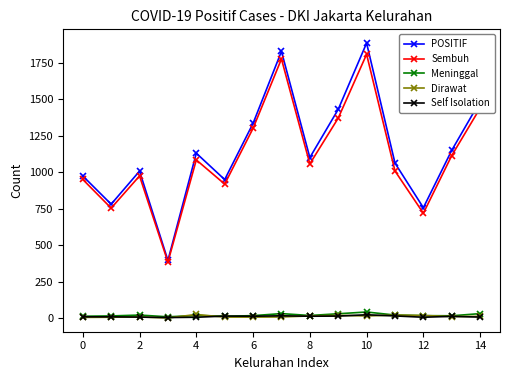

At how many categories does at least one series exceed 237?

15